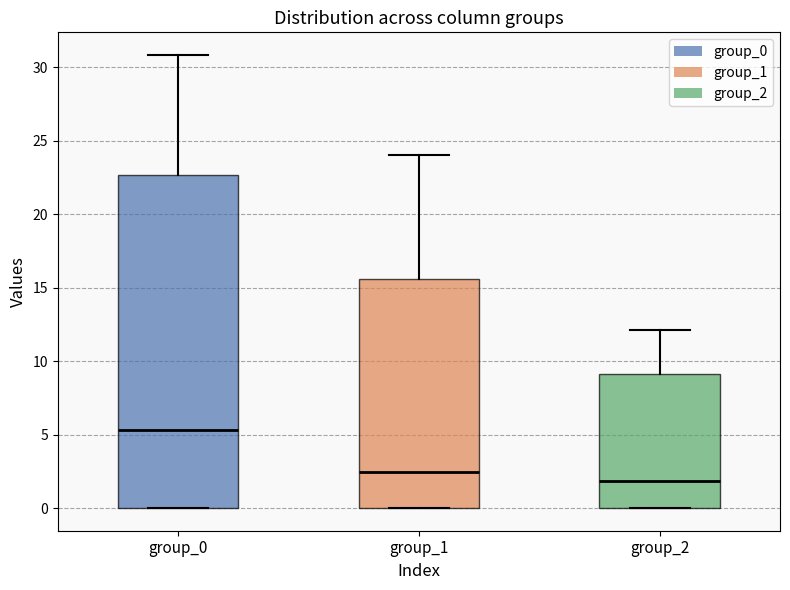

Reading left to right, read every box against the y-axis: the position of its median line, the range the box covers, and the ends of its whiskers. The values are not printed on the chart, so give them approximately, as read against the axis.

group_0: median 5.5, box 0.0 to 22.5, whiskers 0.0 to 31.0
group_1: median 2.5, box 0.0 to 15.5, whiskers 0.0 to 24.0
group_2: median 2.0, box 0.0 to 9.0, whiskers 0.0 to 12.0